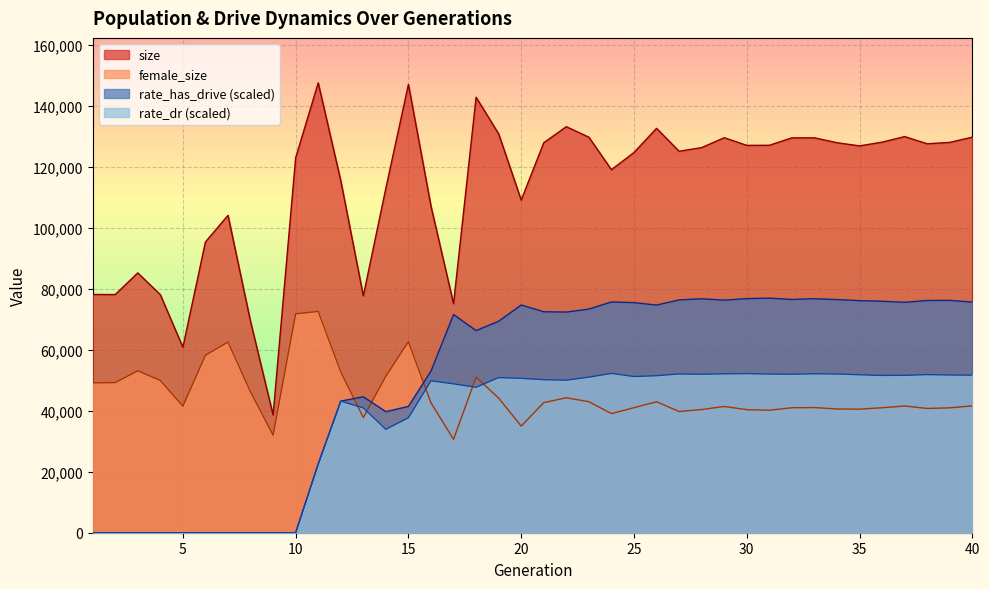

What is the sum of all rate_dr values?

1459434.0